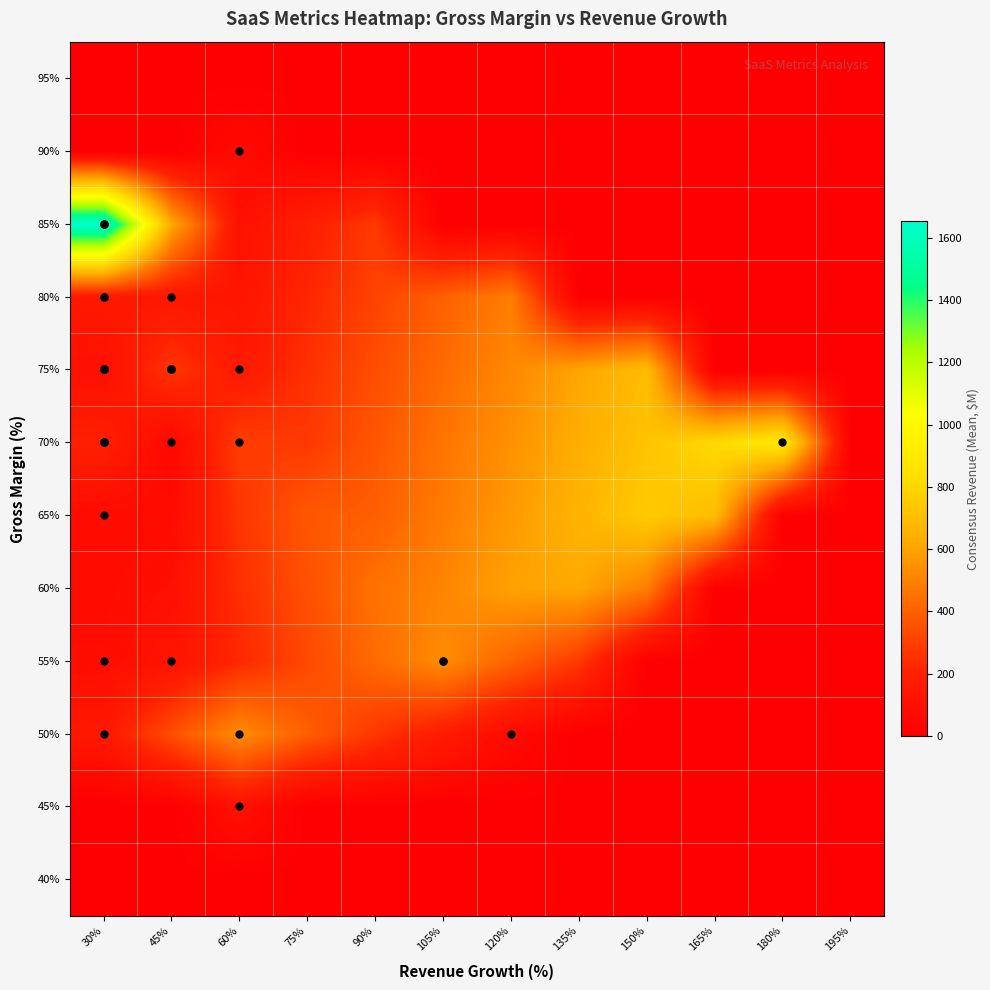

At which category does the chart reach its minimum across all series?

30%